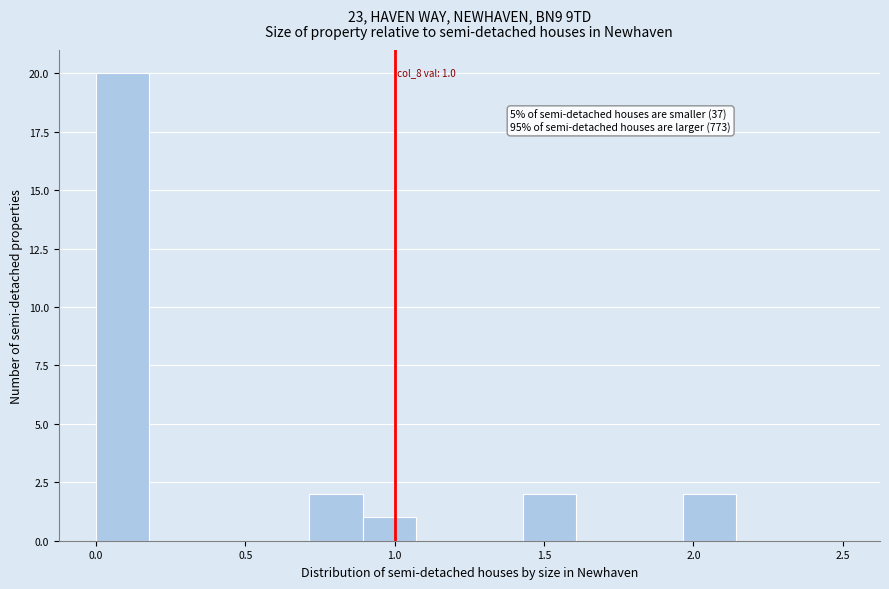

Read against the x-axis, roughly where is the centre of the tallest bar?

0.10